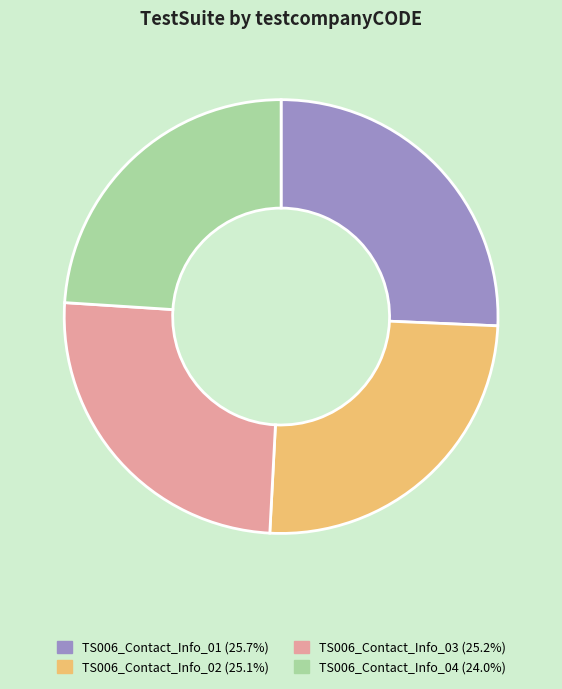

Which category has the smallest portion of the pie?

TS006_Contact_Info_04